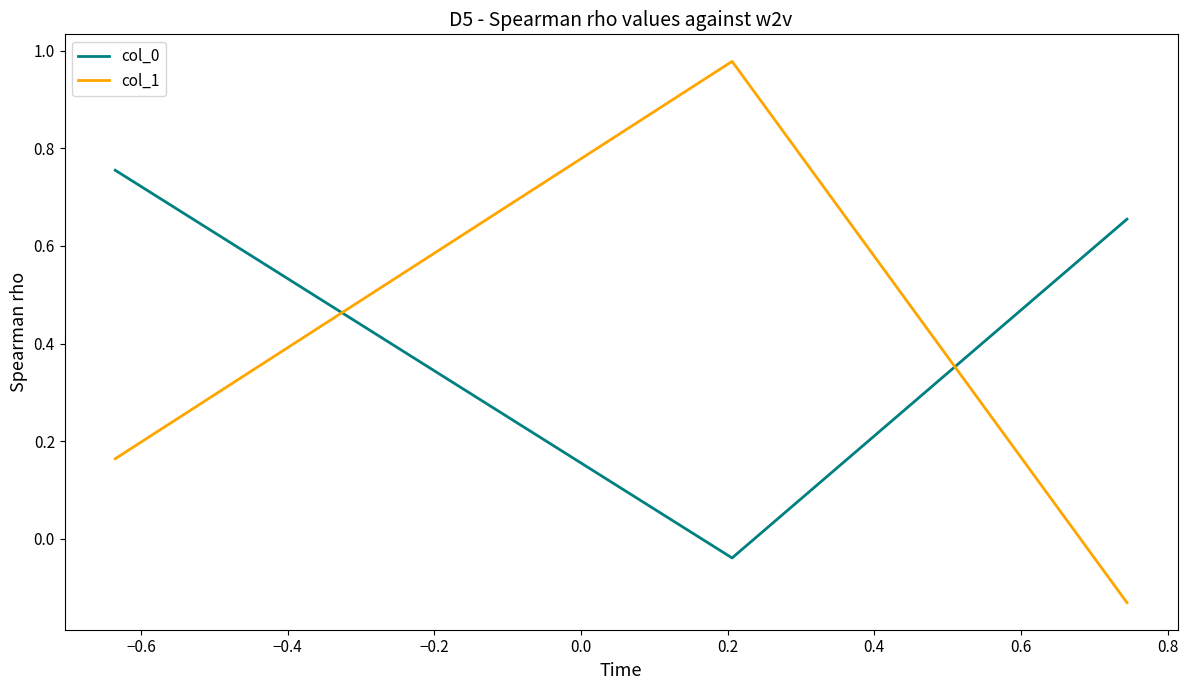

What is the sum of all col_0 values?

1.4